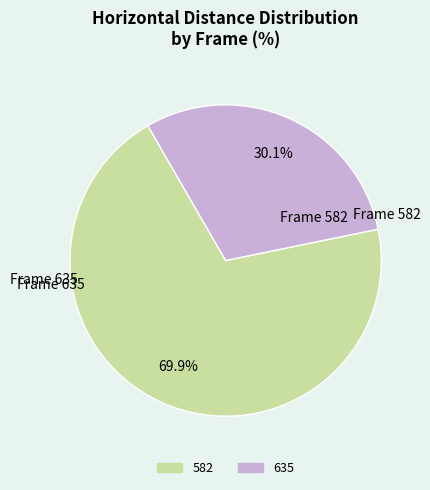

How many segments does this pie chart have?

2